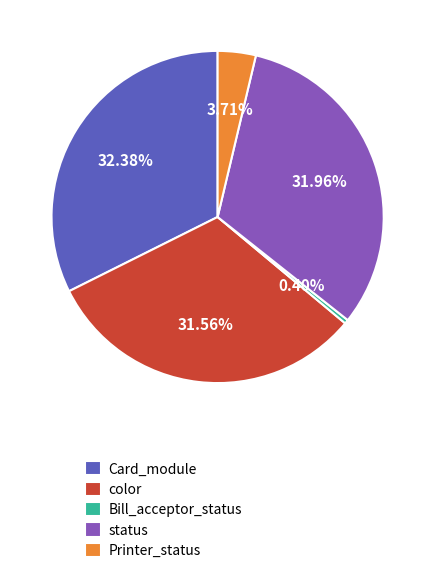

What percentage is NOT represented by Card_module?

67.6%